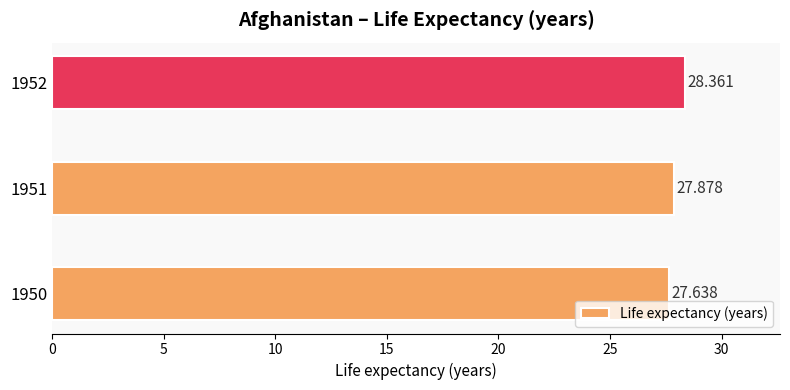

Does the chart contain any negative values?

No